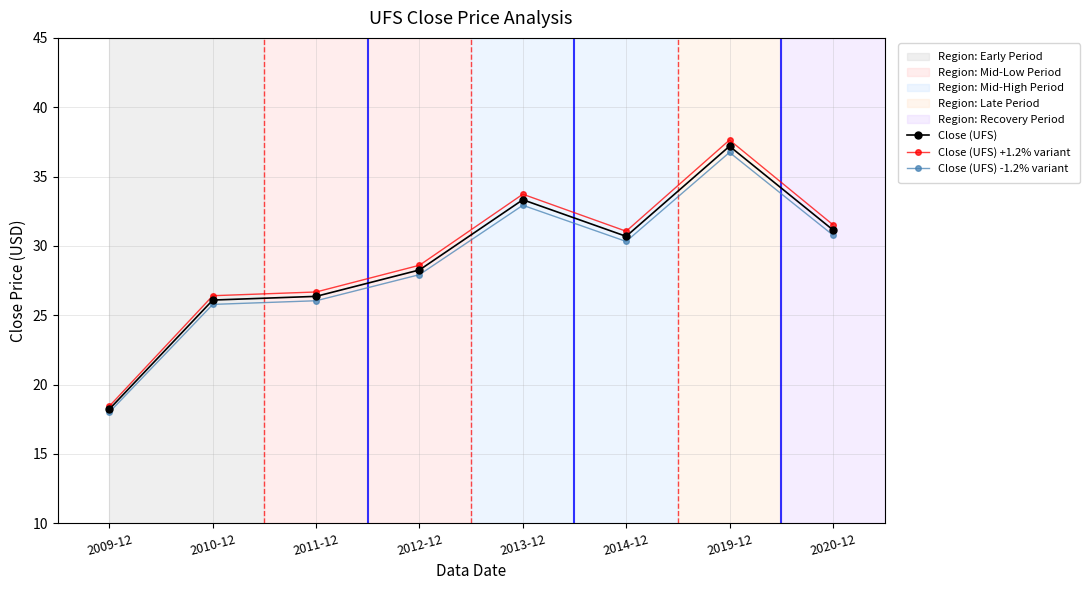

Reading left to right, what are all the values shown in this chart?

Close (UFS): 2009-12=18.2	2010-12=26.1	2011-12=26.4	2012-12=28.3	2013-12=33.3	2014-12=30.7	2019-12=37.2	2020-12=31.2
Close (UFS) +1.2% variant: 2009-12=18.4	2010-12=26.4	2011-12=26.7	2012-12=28.6	2013-12=33.7	2014-12=31.1	2019-12=37.6	2020-12=31.5
Close (UFS) -1.2% variant: 2009-12=18.0	2010-12=25.8	2011-12=26.0	2012-12=27.9	2013-12=32.9	2014-12=30.3	2019-12=36.7	2020-12=30.8